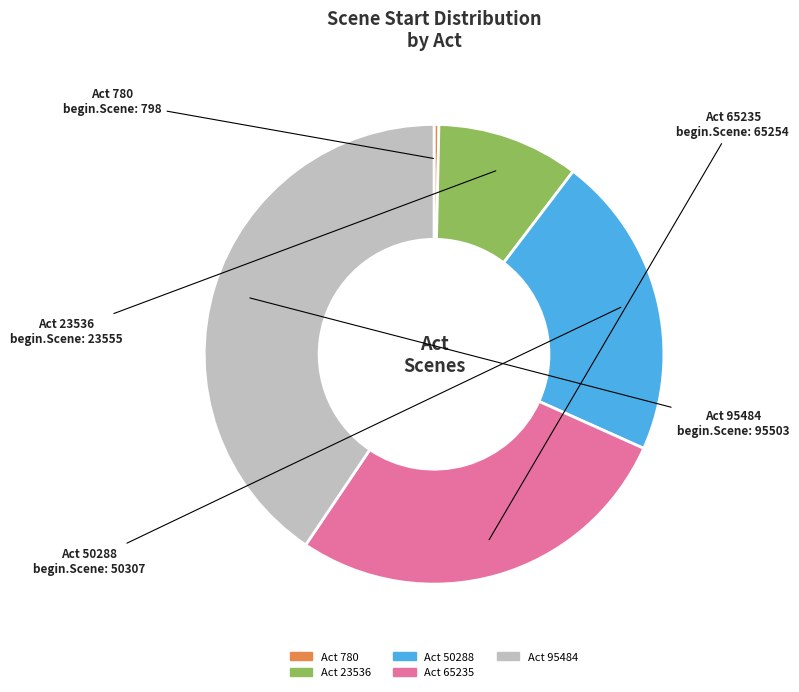

Is it true that Act 23536 is 4% of the pie?

False